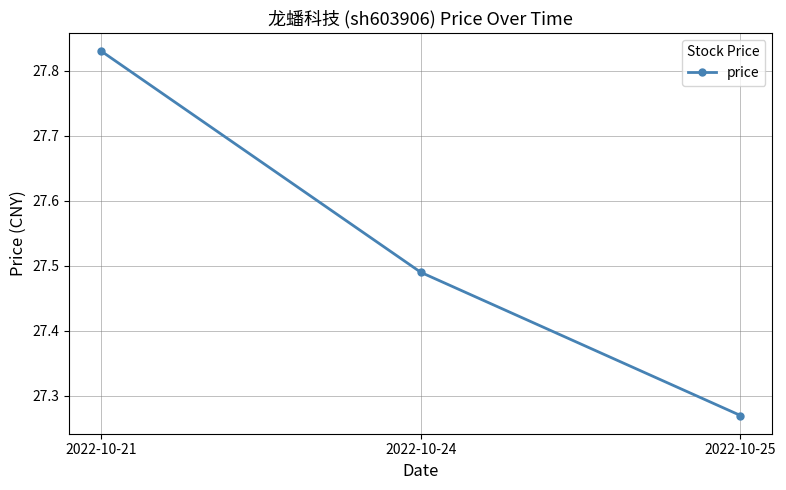

Which label corresponds to the largest value in the chart?

2022-10-21